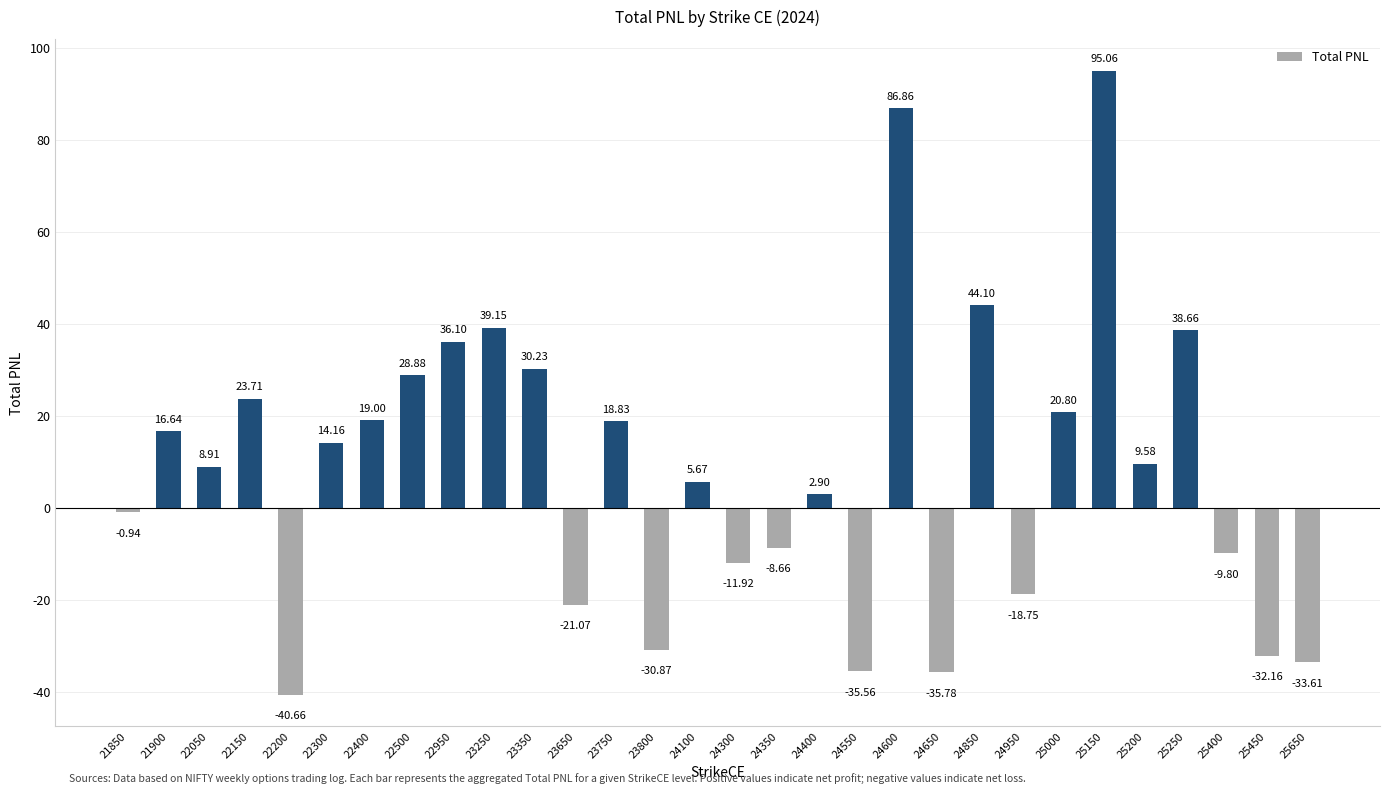

What is the sum of the values at 21850 and 25450?

-33.1